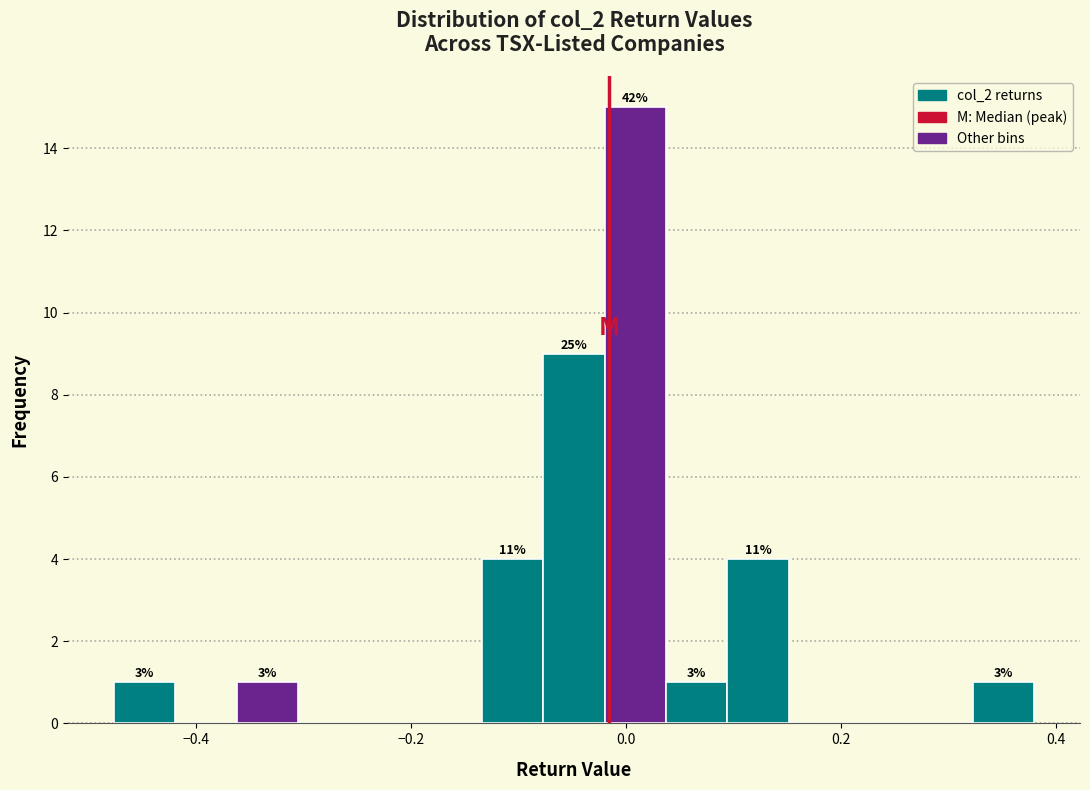

Around what value on the x-axis is the tallest bar? Give the approximate position of its centre, as read against the axis.

0.00